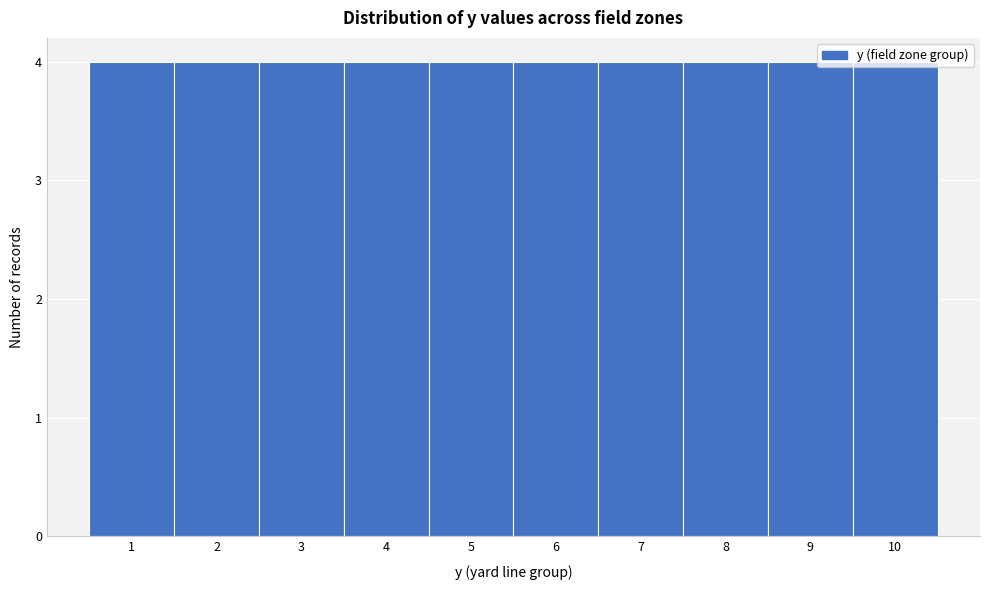

Reading left to right, transcribe this chart: for each bar, give the range it covers on the x-axis and its height. The values are not printed on the chart, so give them approximately, as read against the axis.

0.5 to 1.5: 4
1.5 to 2.5: 4
2.5 to 3.5: 4
3.5 to 4.5: 4
4.5 to 5.5: 4
5.5 to 6.5: 4
6.5 to 7.5: 4
7.5 to 8.5: 4
8.5 to 9.5: 4
9.5 to 10.5: 4